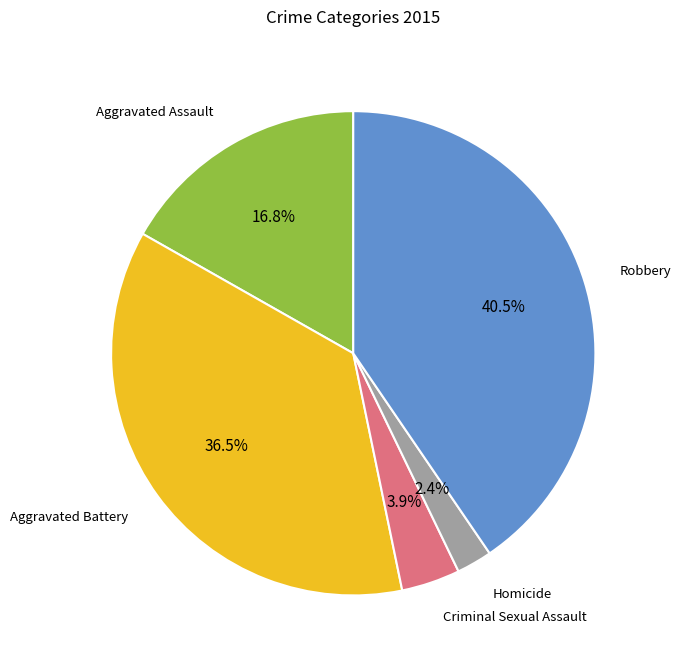

Does any single category account for the majority?

No